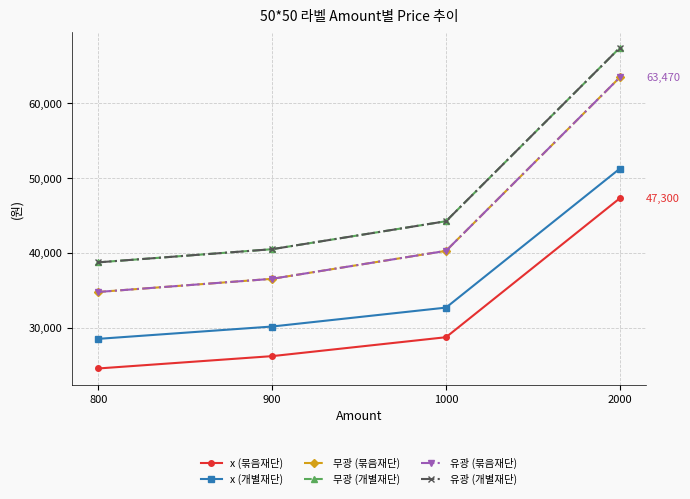

At how many categories does at least one series exceed 65247?

1